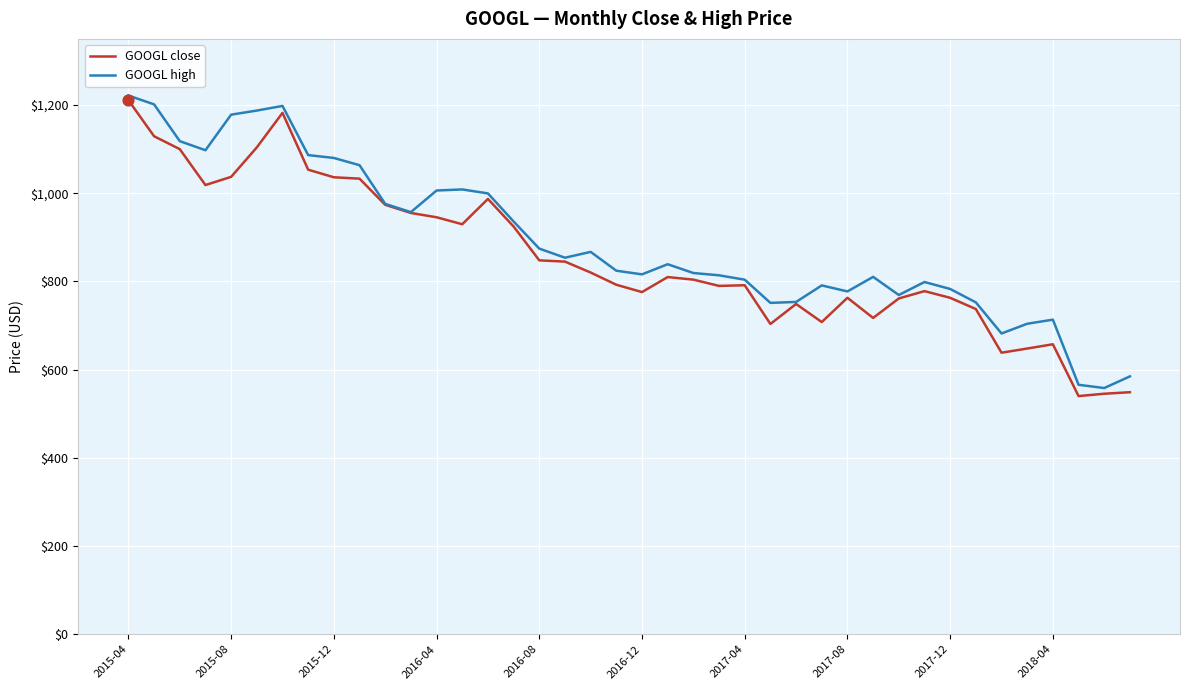

What is the greatest value displayed?

1221.6